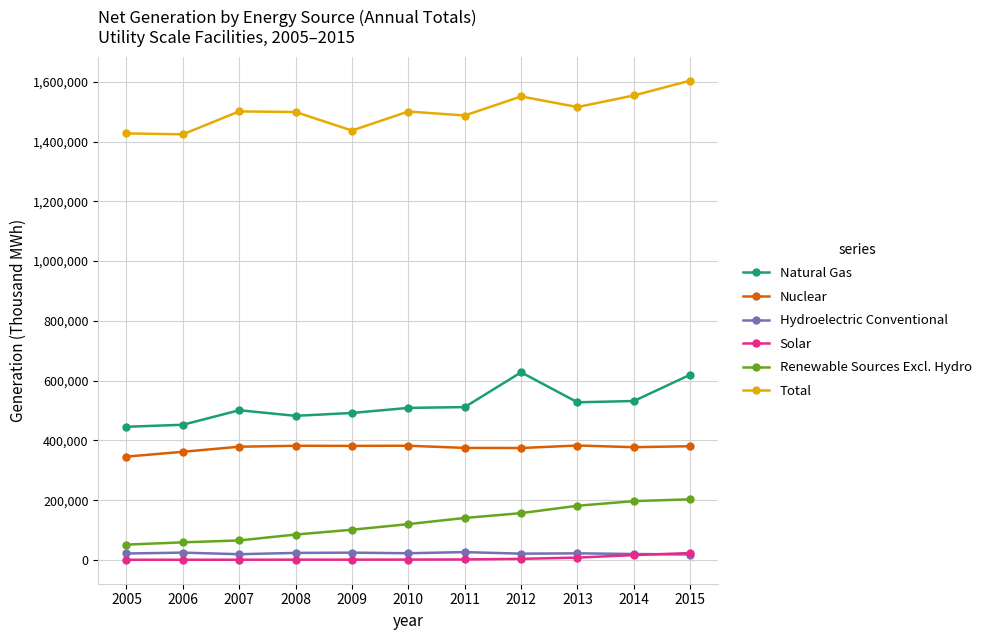

True or false: Solar and Nuclear intersect in this chart.

False